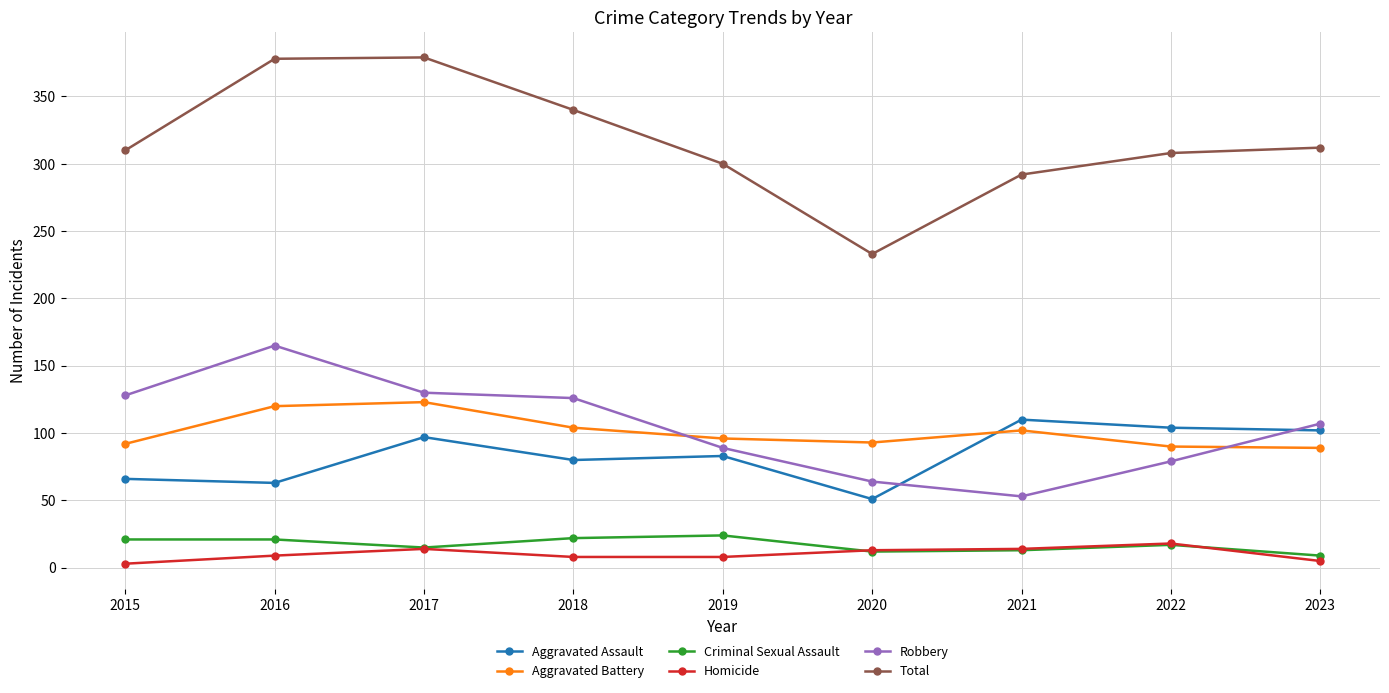

True or false: Aggravated Battery has a value of 123 at 2017.

True